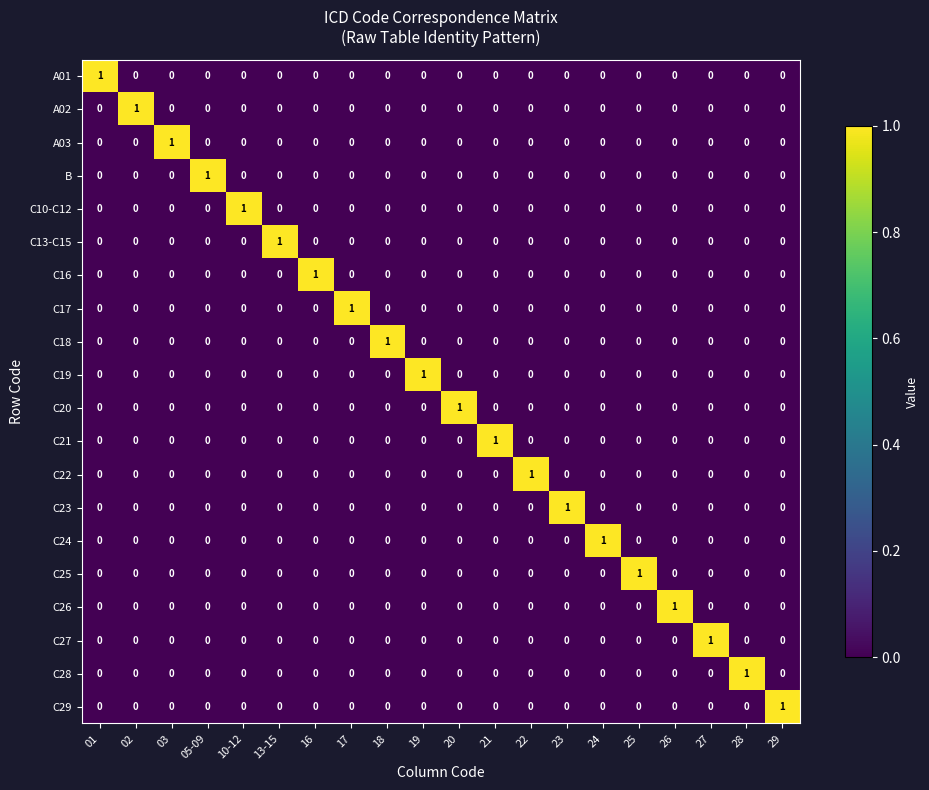

How many C13-C15 values are between 0 and 1?

20